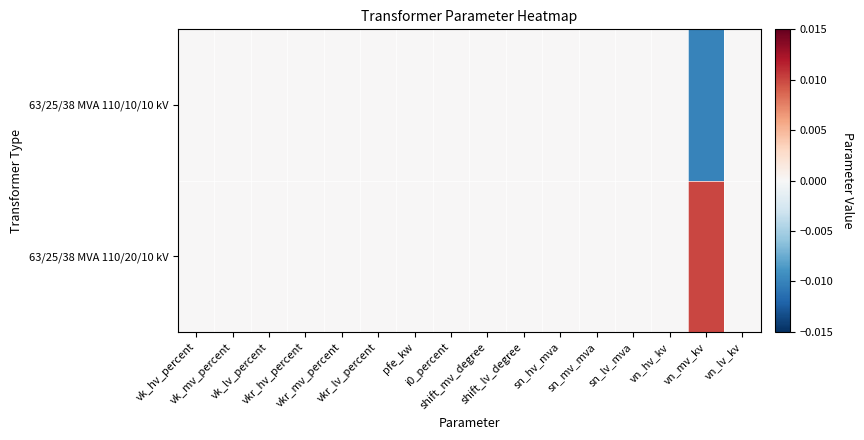

At how many categories does at least one series exceed 0?

1